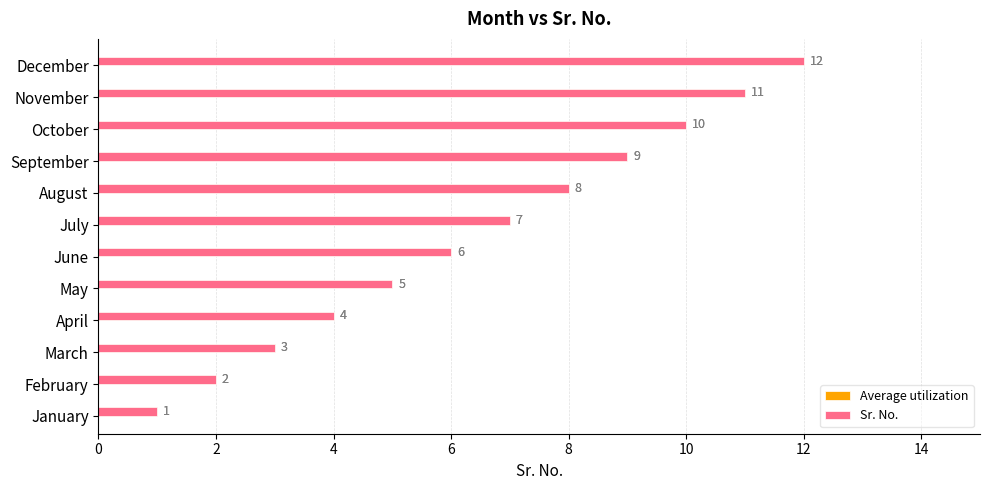

At July, list the series in order from smallest to largest.

Average utilization, Sr. No.